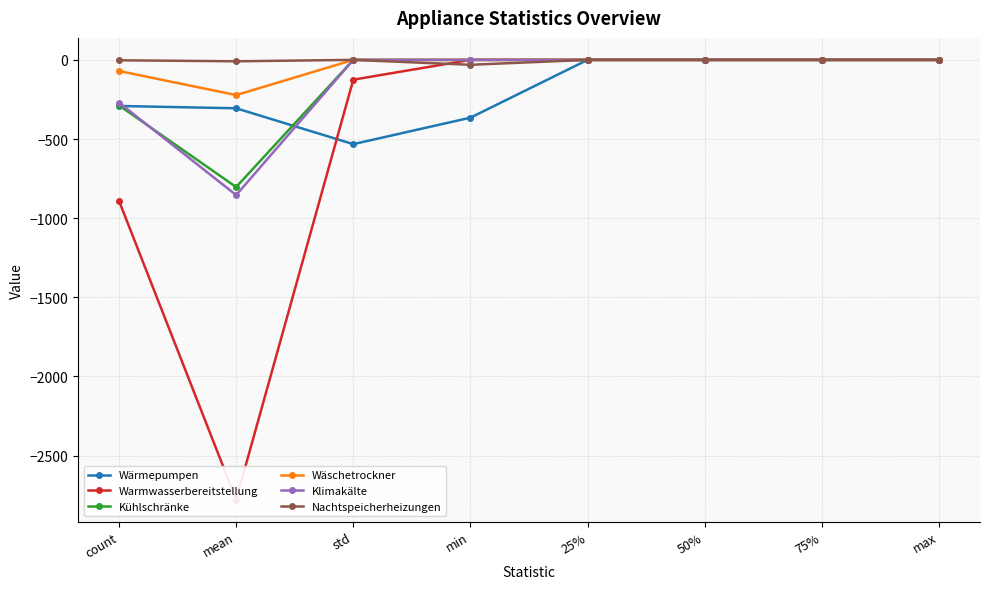

How many negative values does the Wäschetrockner series have?

2